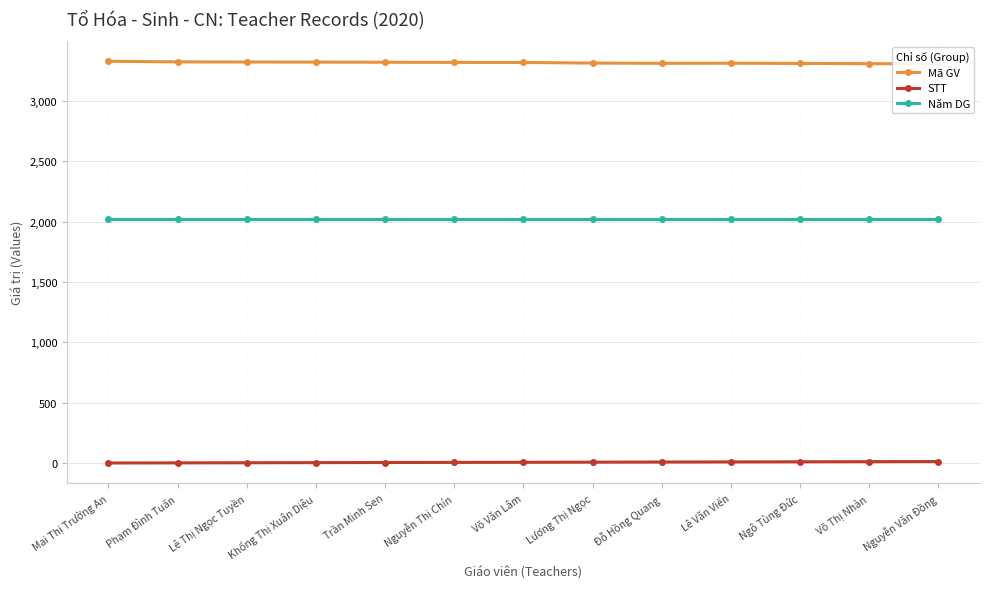

How many values in the STT series exceed 7?

6